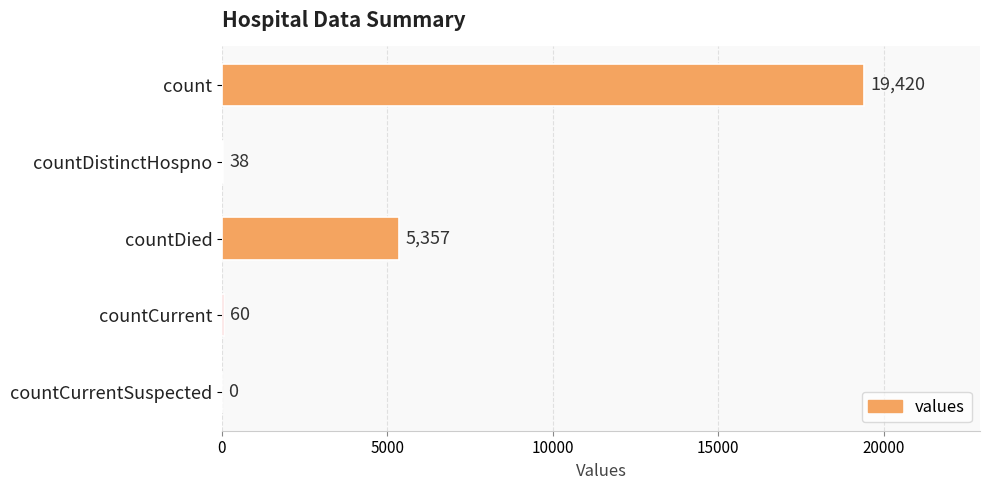

Reading bottom to top, extract all data points from this chart.

countCurrentSuspected=0	countCurrent=60	countDied=5357	countDistinctHospno=38	count=19420